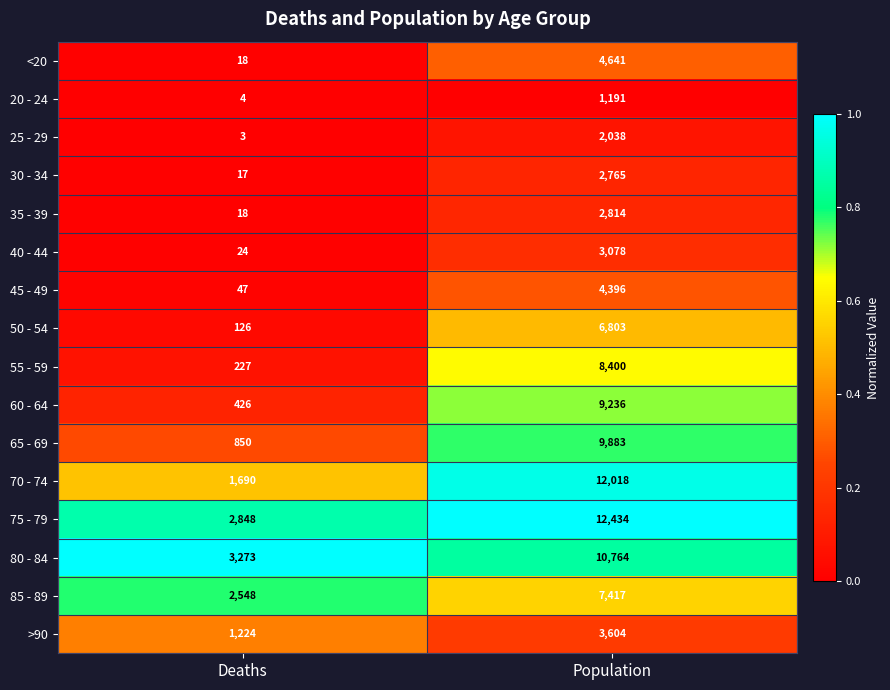

What is the sum of all 45 - 49 values?

4443